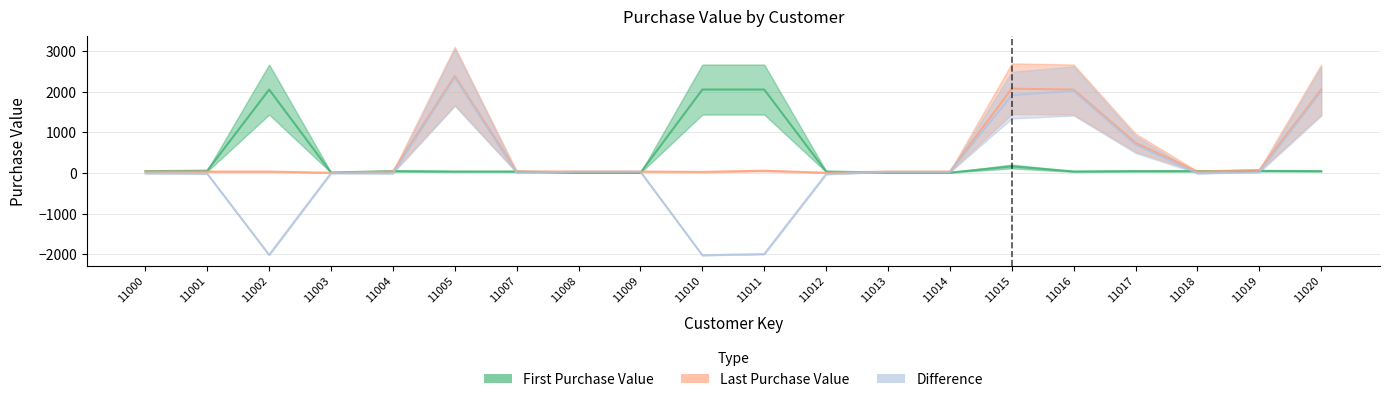

Rank the series by their average value, from highest to lowest.

Last Purchase Value, First Purchase Value, Difference